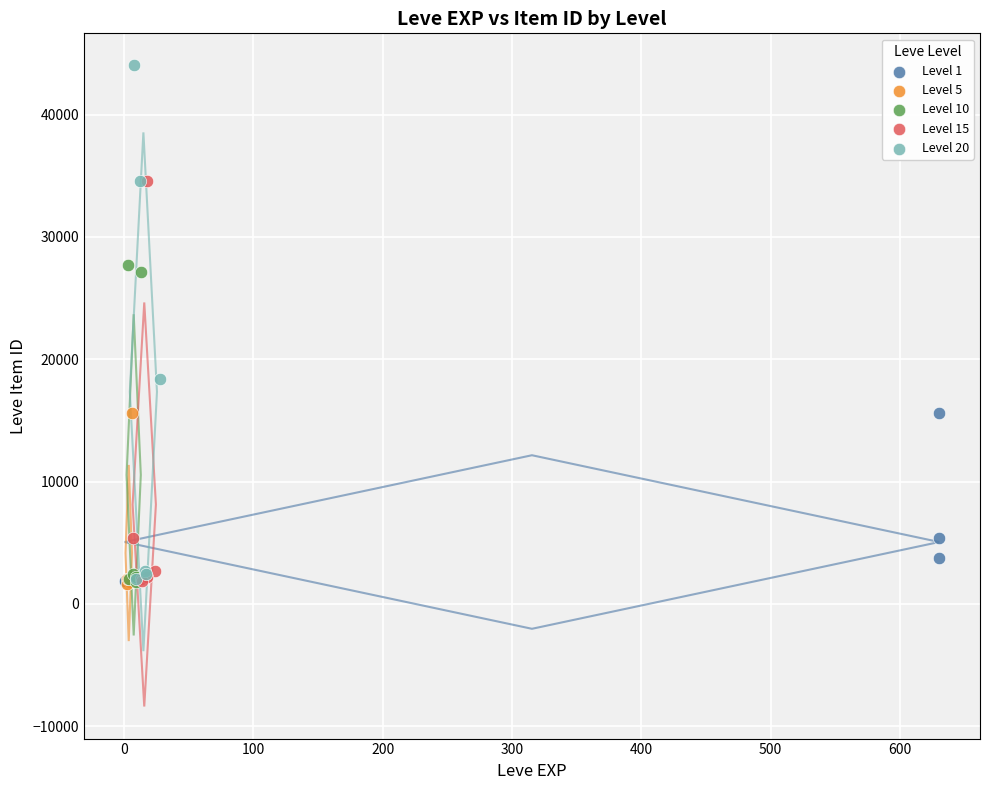

Which series has the widest spread of Y values?

Level 20